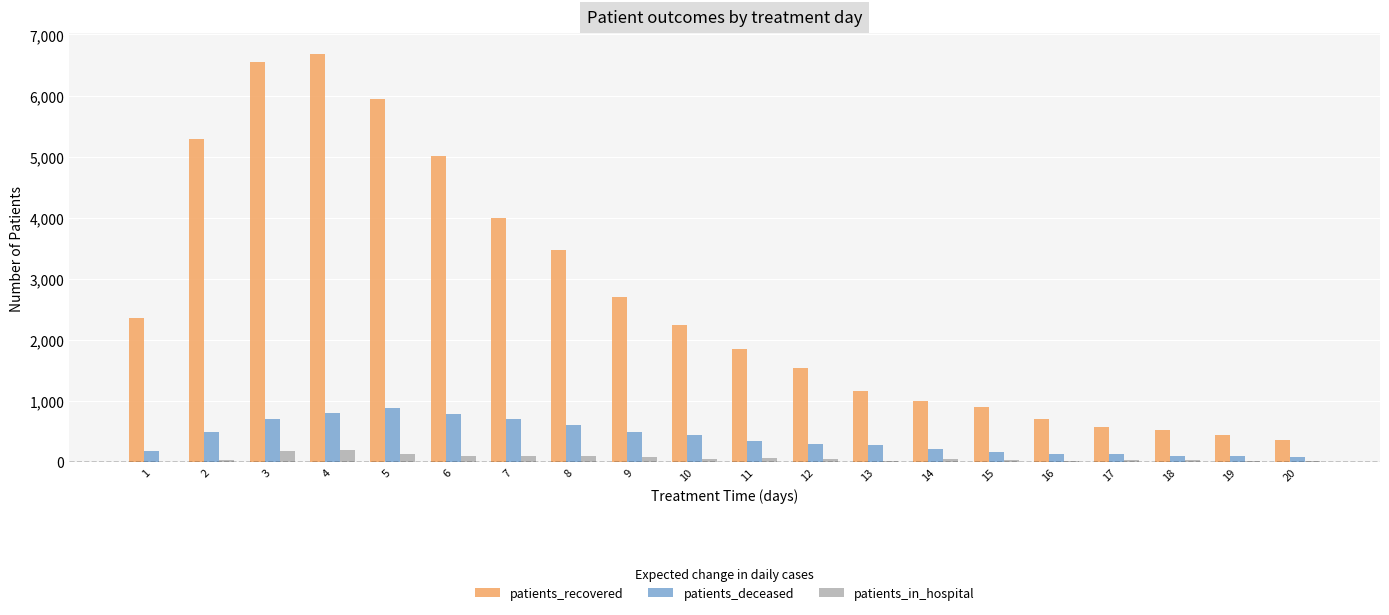

Between 7 and 12, which series saw the biggest shift?

patients_recovered